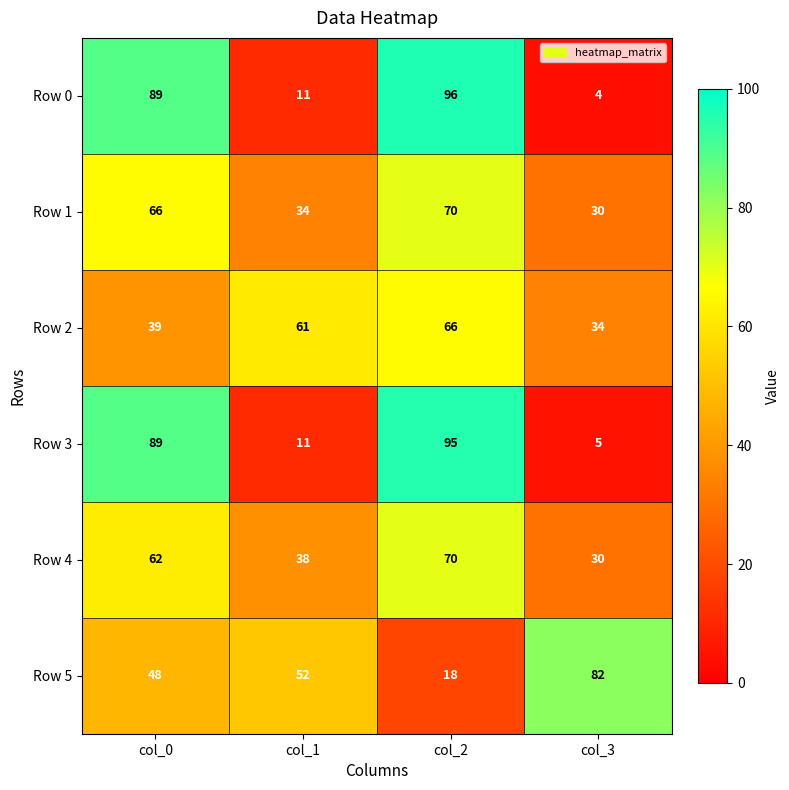

The value of Row 5 at col_0 is 48. True or false?

True